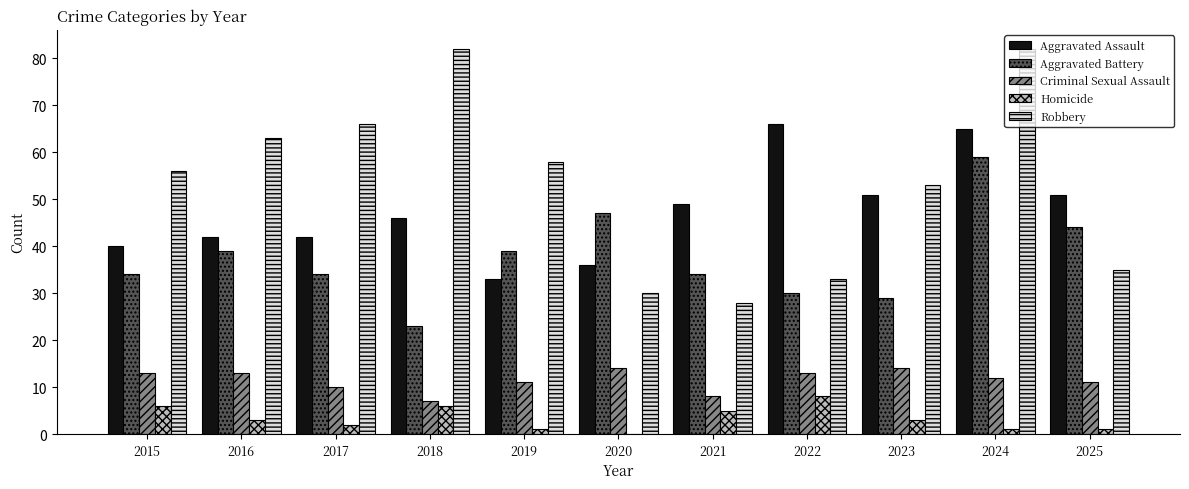

Is it true that Criminal Sexual Assault equals 5 at 2017?

False